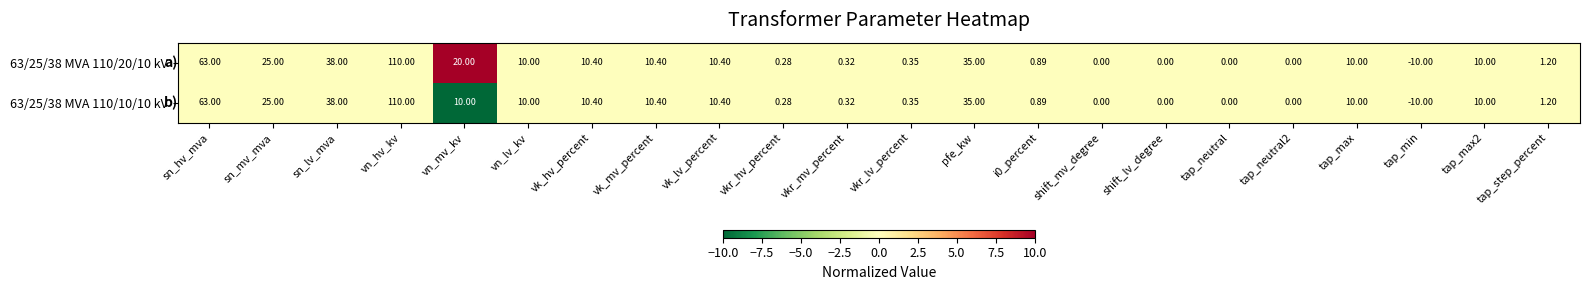

Where is 63/25/38 MVA 110/20/10 kV nearest to the value 50?

sn_lv_mva